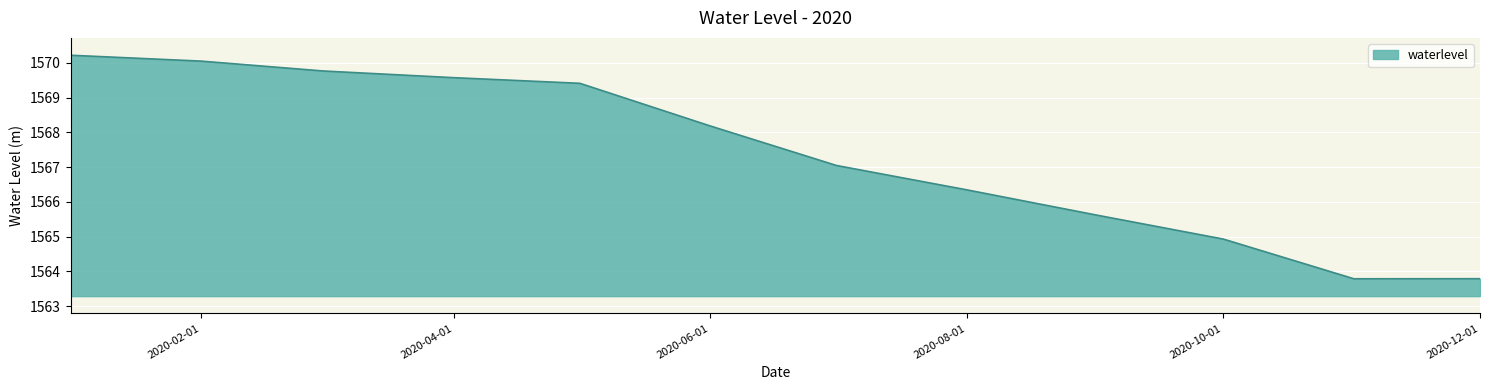

What is the difference between the maximum and minimum values?

6.4